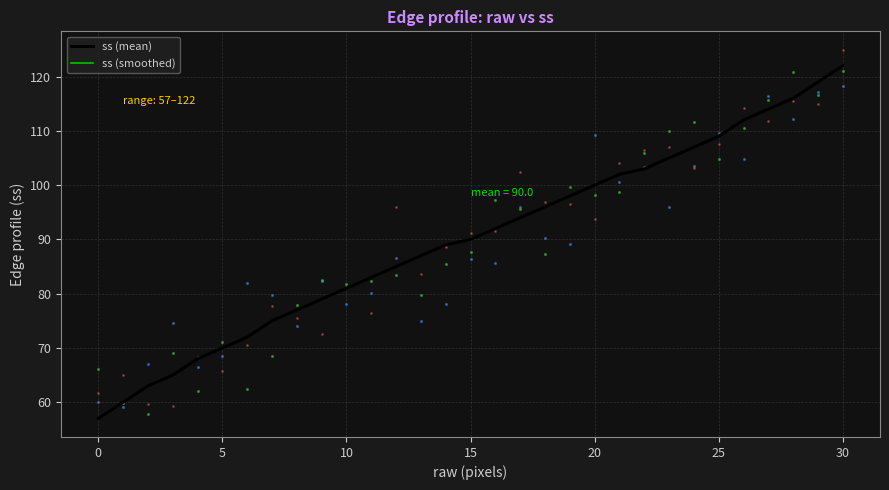

The ss (smoothed) series shows 47 at 35. True or false?

False